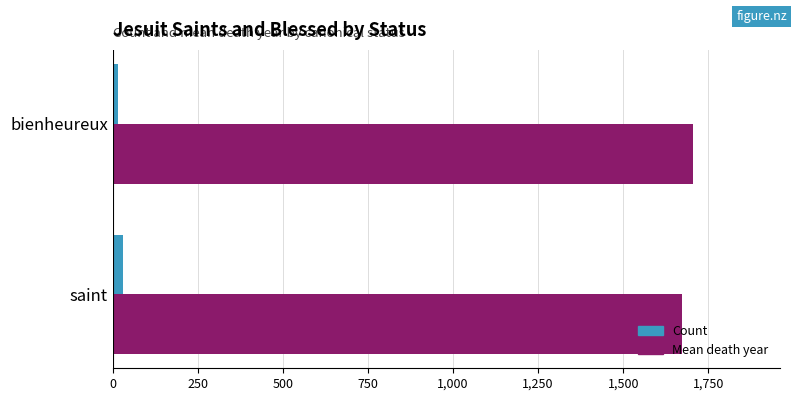

The Mean death year series shows 1705 at bienheureux. True or false?

True